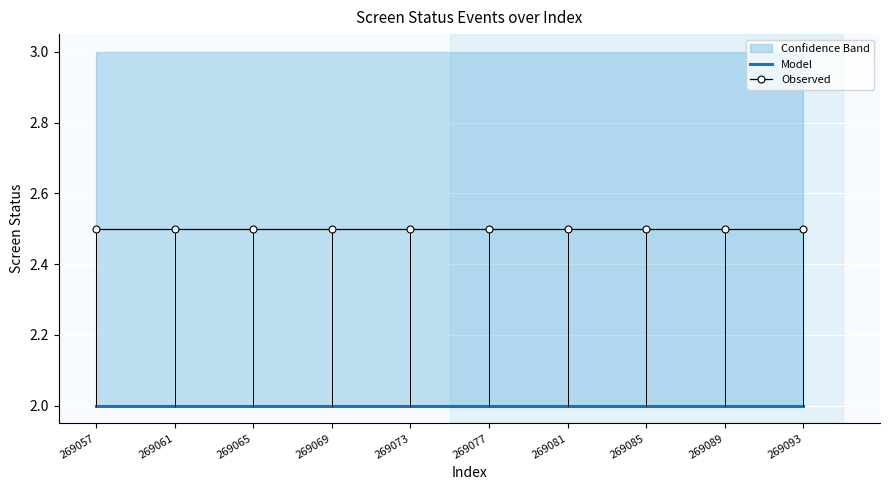

What is the spread (max minus min) of values at 269081?

0.5